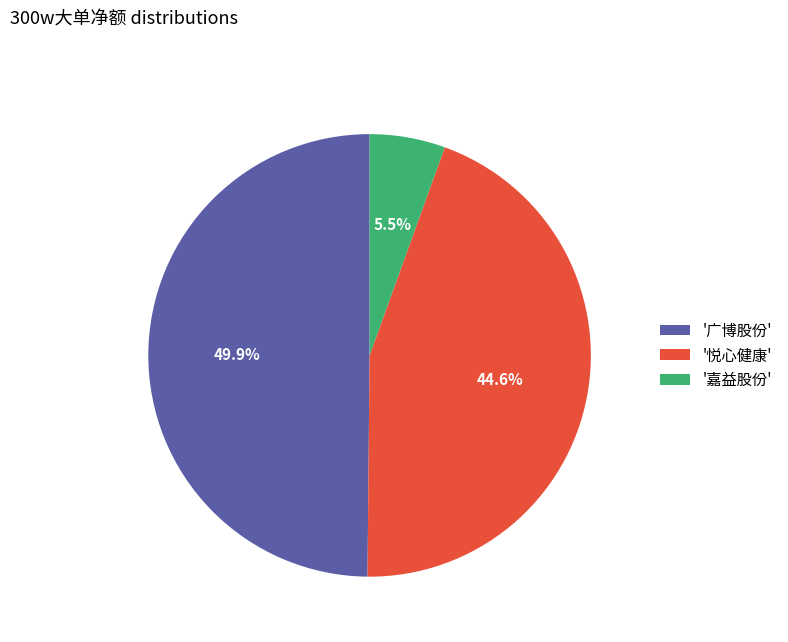

Which category has the biggest portion of the pie?

'广博股份'